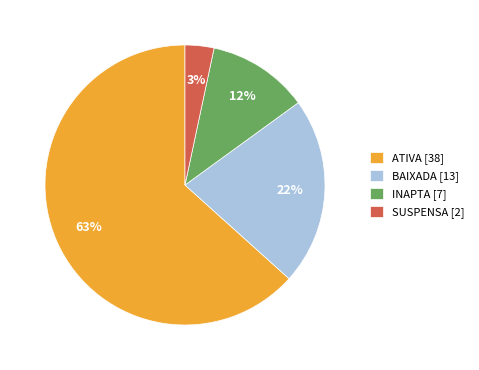

Which category has the smallest portion of the pie?

SUSPENSA